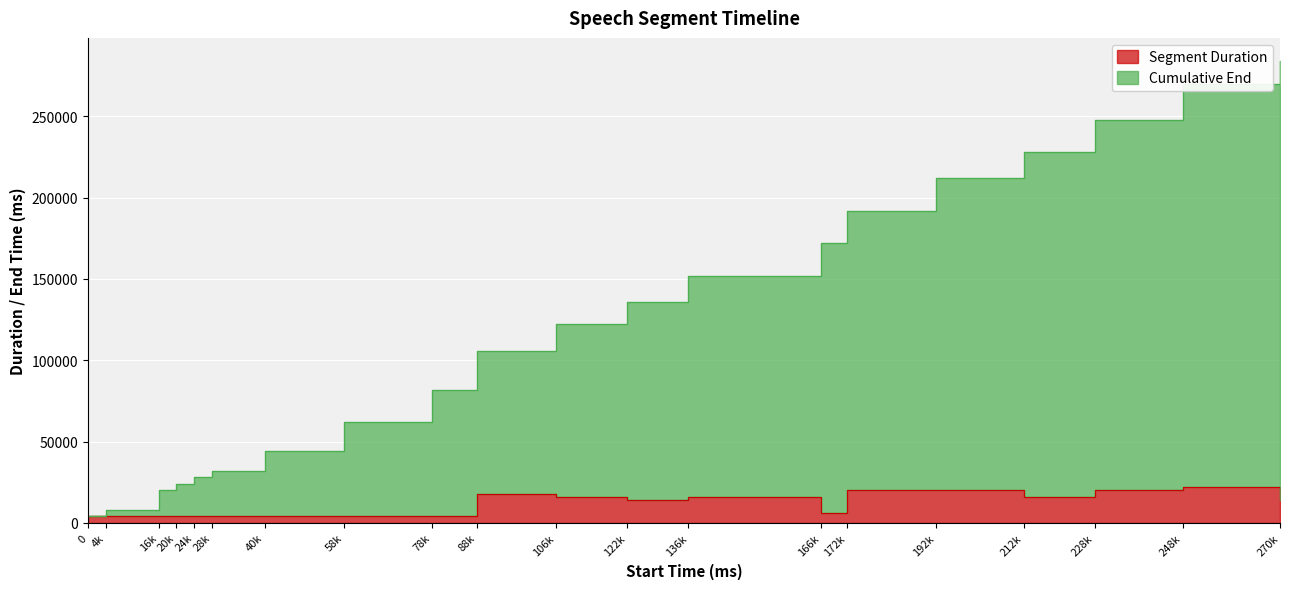

Which series changed the most between 4k and 28k?

Cumulative End